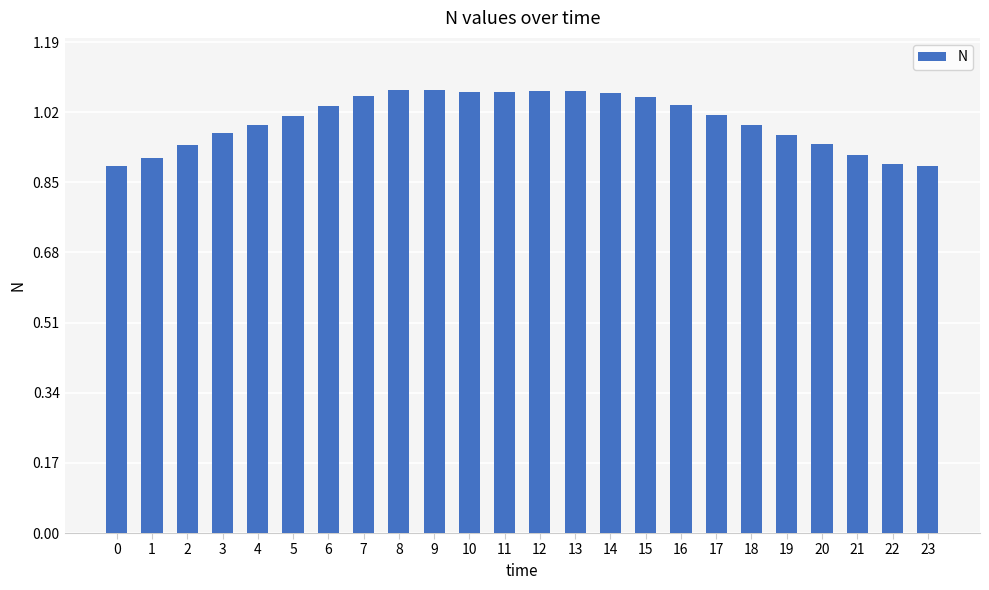

Does the chart contain any negative values?

No